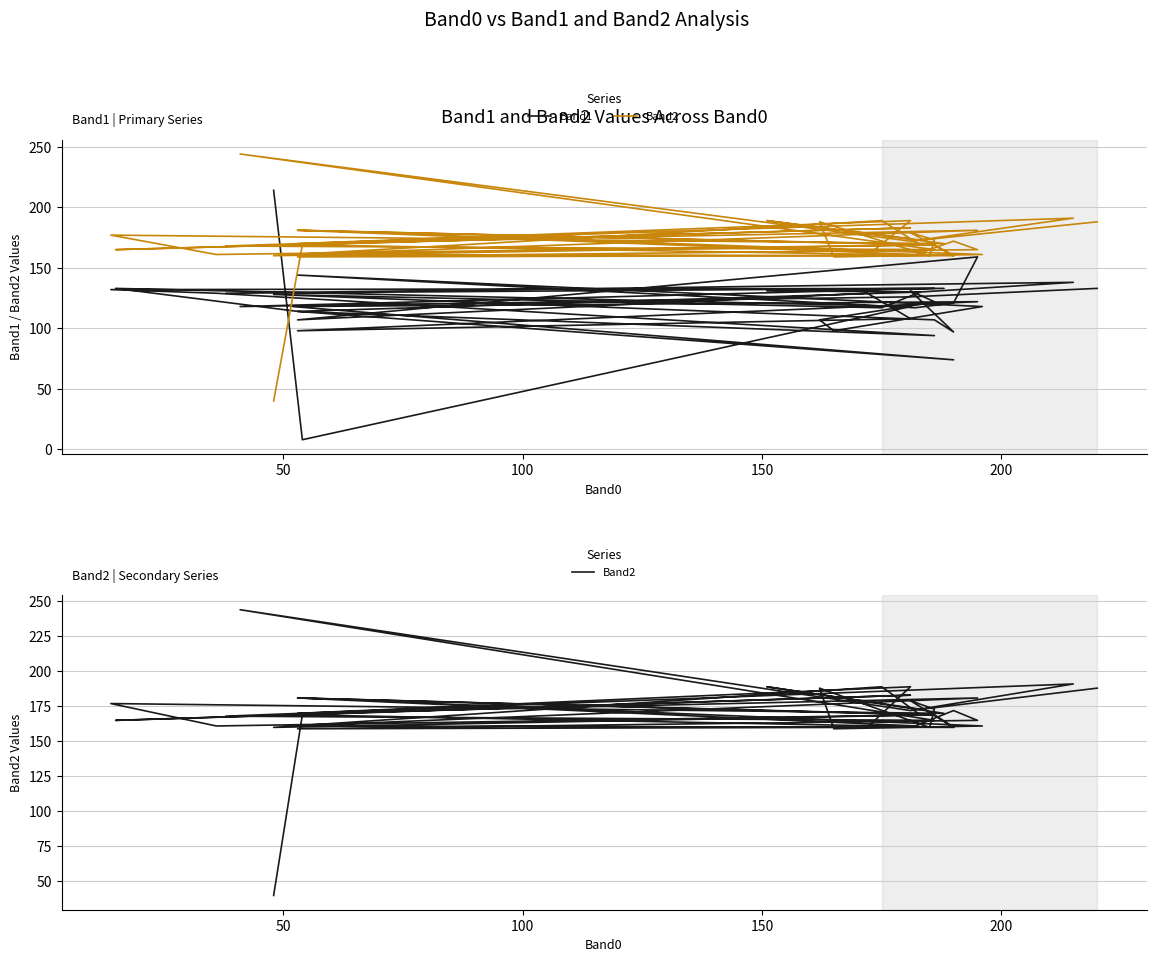

What is the maximum value shown in the chart?

244